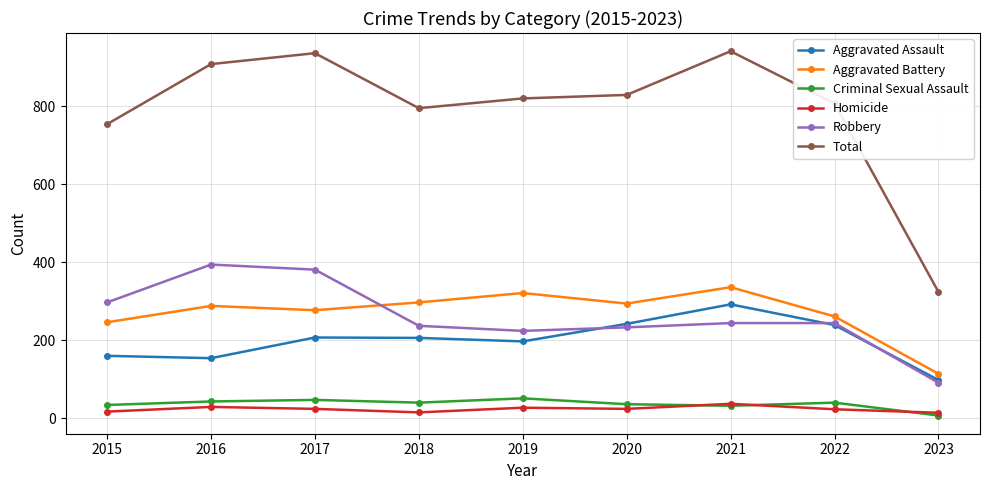

True or false: Aggravated Battery and Criminal Sexual Assault intersect in this chart.

False